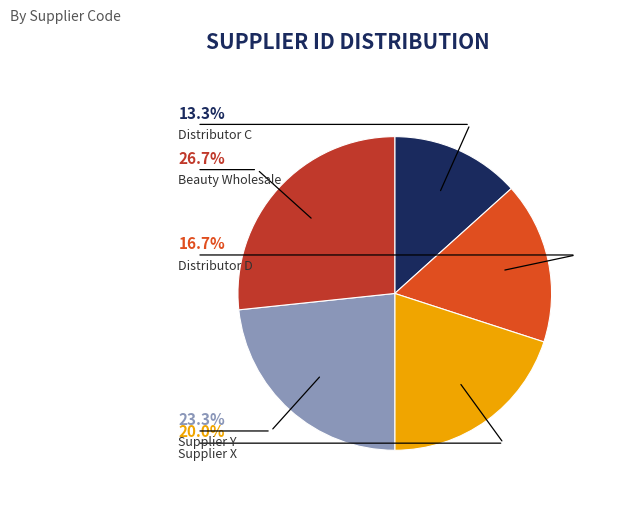

Is there a majority slice in this chart?

No